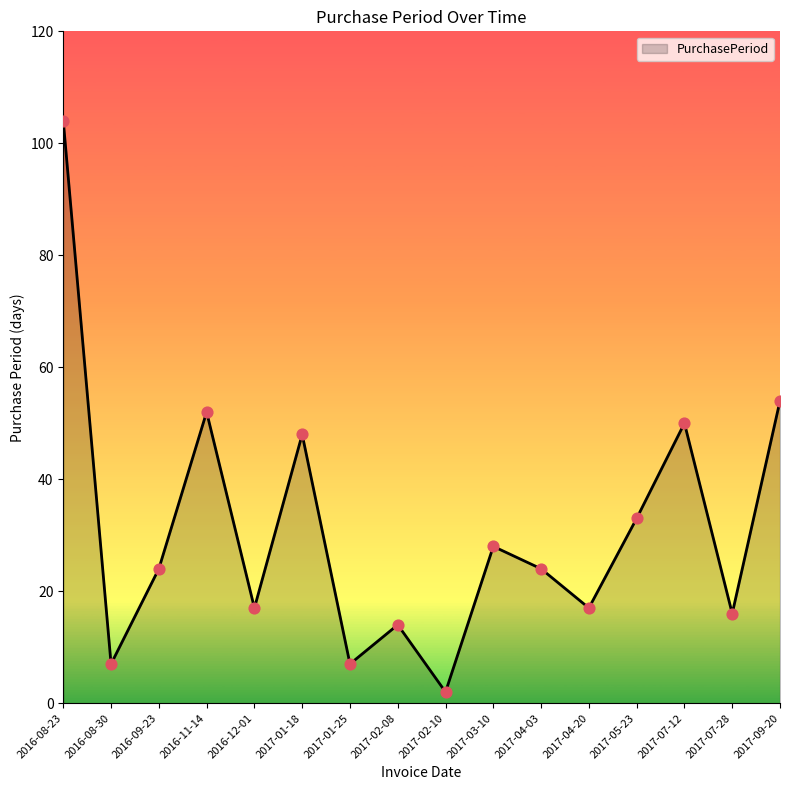

What is the change in value from 2016-08-30 to 2016-11-14?

+45